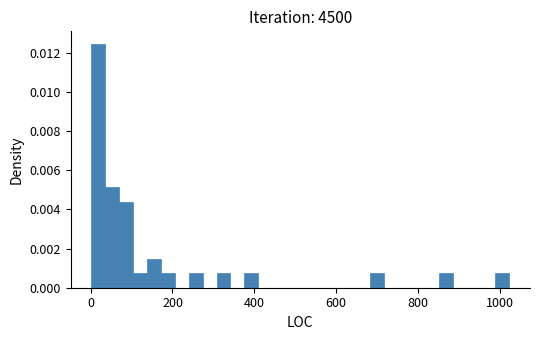

Around what value on the x-axis is the tallest bar? Give the approximate position of its centre, as read against the axis.

20